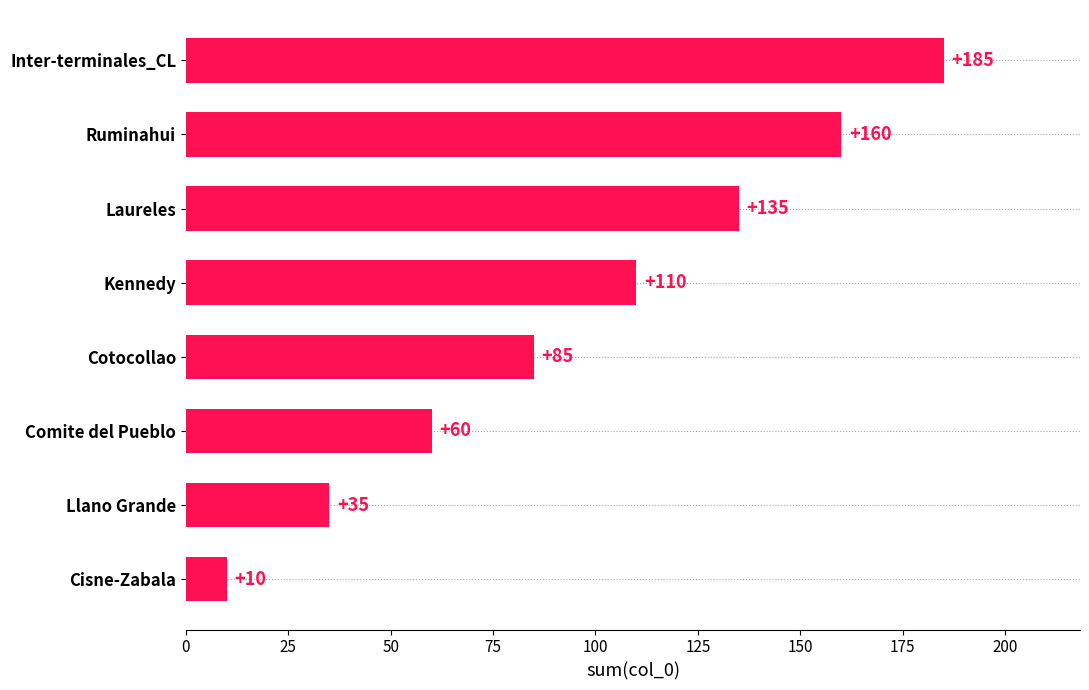

How many values are below 110?

4